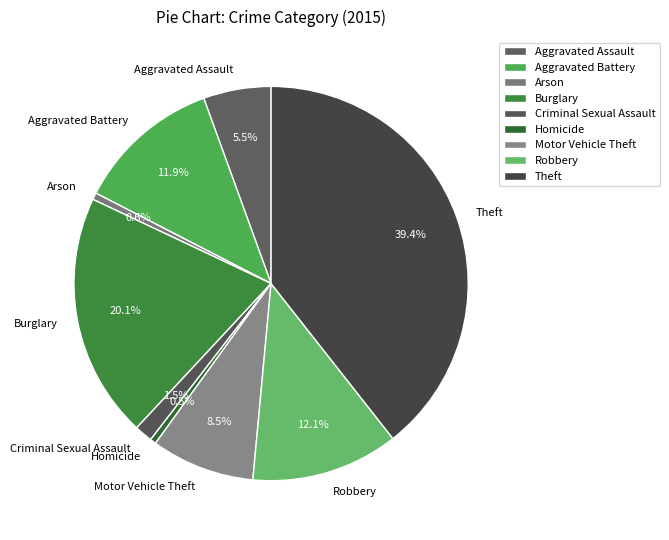

Which has a higher value, Robbery or Criminal Sexual Assault?

Robbery